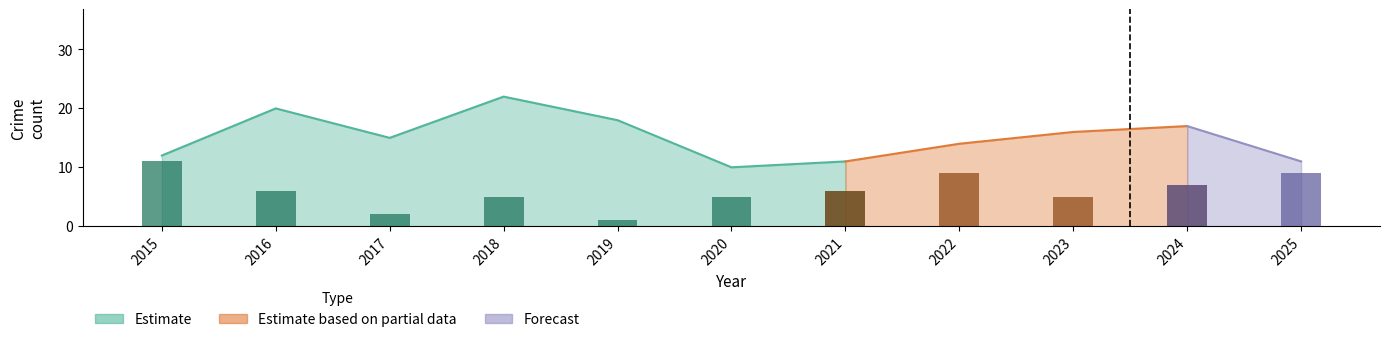

The Robbery series shows 6 at 2016. True or false?

True